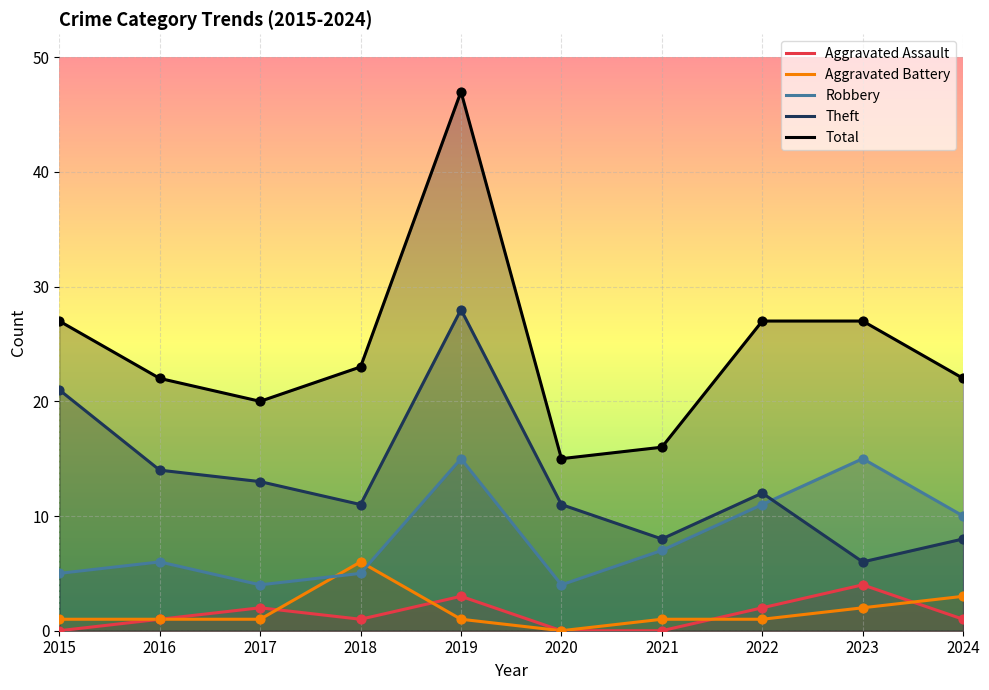

Which series reaches the maximum Y coordinate?

Total